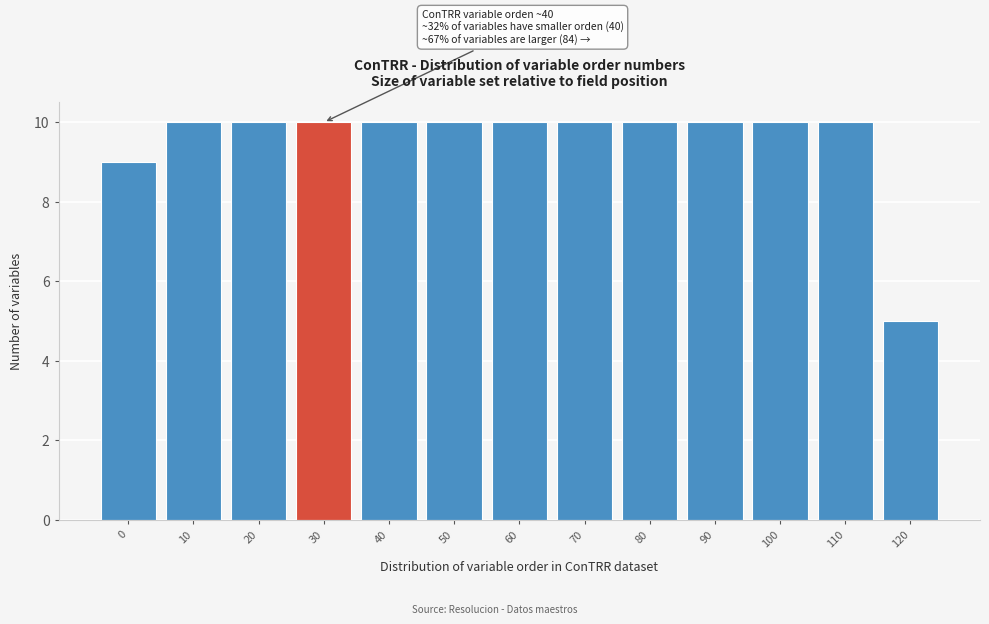

Reading left to right, extract all data points from this chart.

0=9	10=10	20=10	30=10	40=10	50=10	60=10	70=10	80=10	90=10	100=10	110=10	120=5